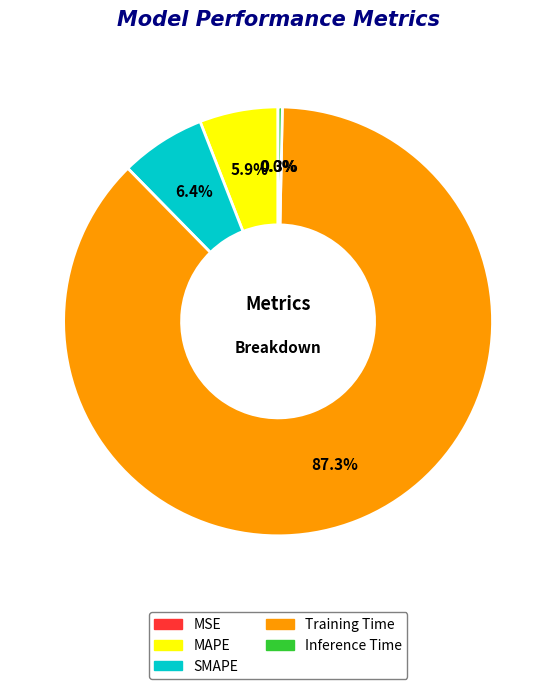

To the nearest percent, what is the difference between the largest and smallest slice percentages?

87%